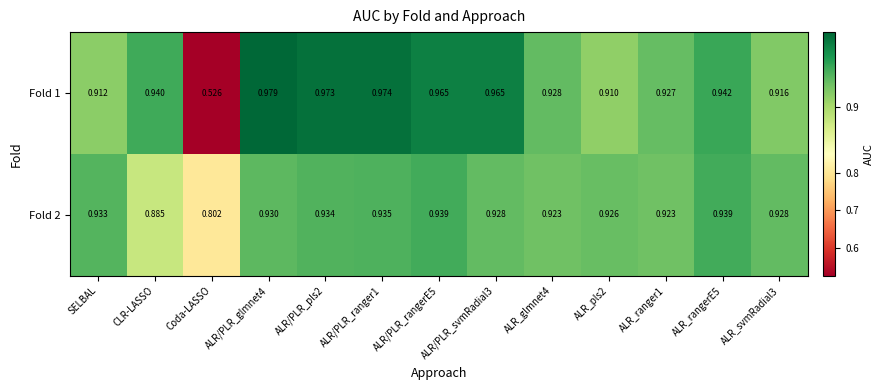

At which label is Fold 2 closest to 0?

Coda-LASSO